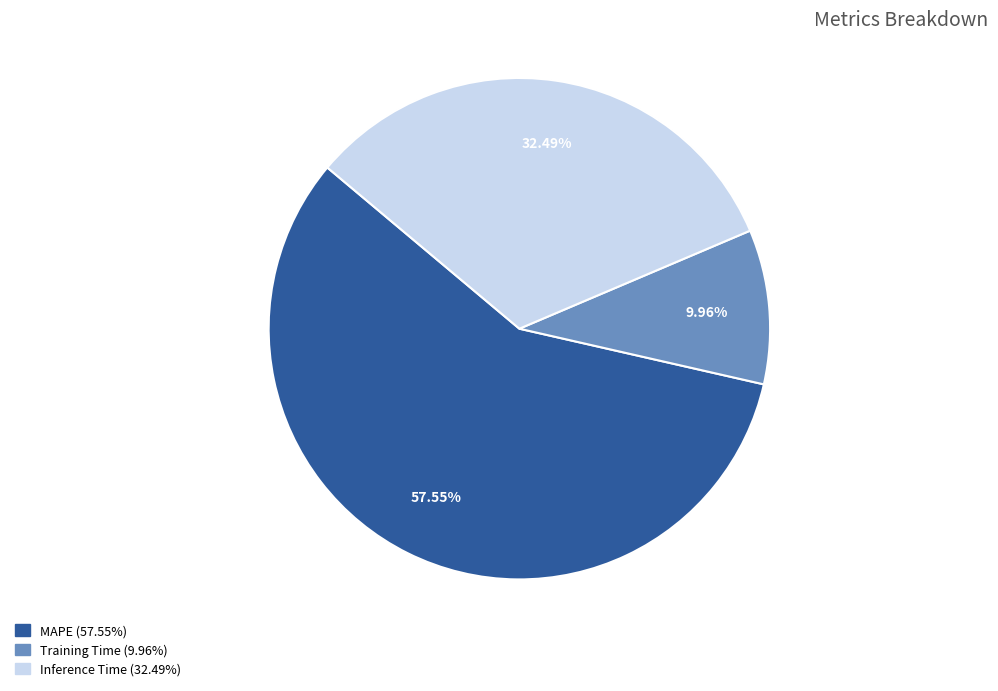

What portion of the pie excludes Inference Time?

67.5%